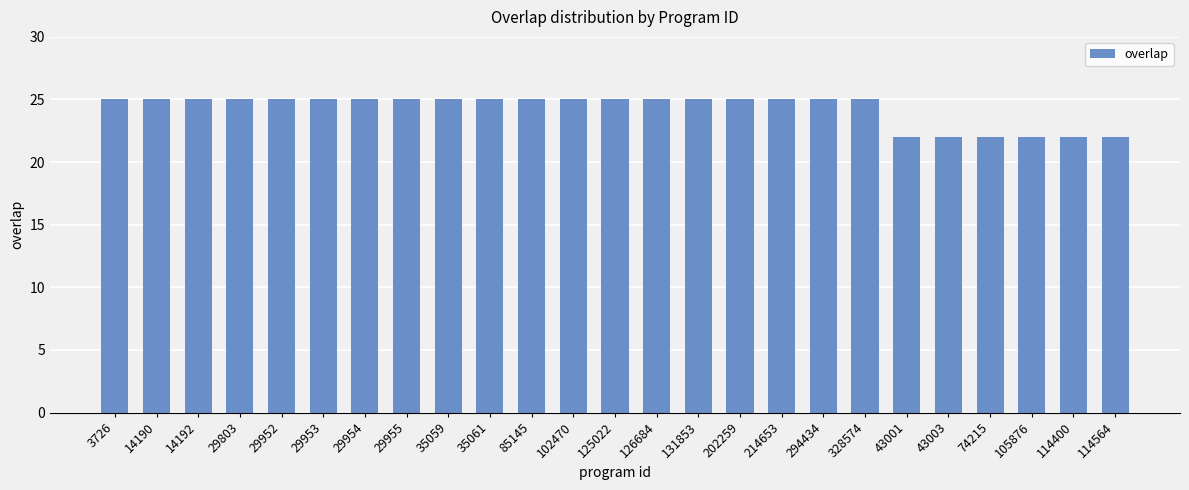

What is the label of the 9th bar from the left?

35059